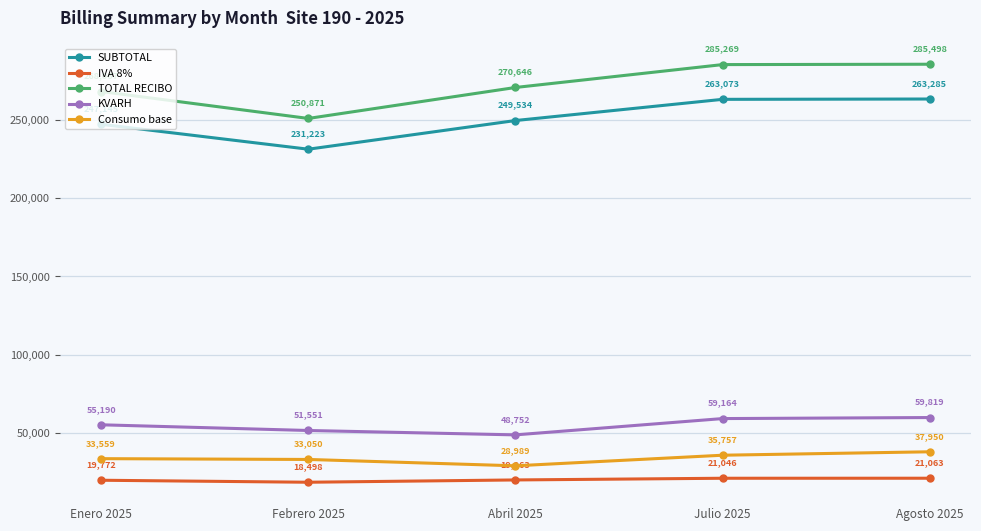

In SUBTOTAL, how many points are lower than both neighbors (excluding endpoints)?

1